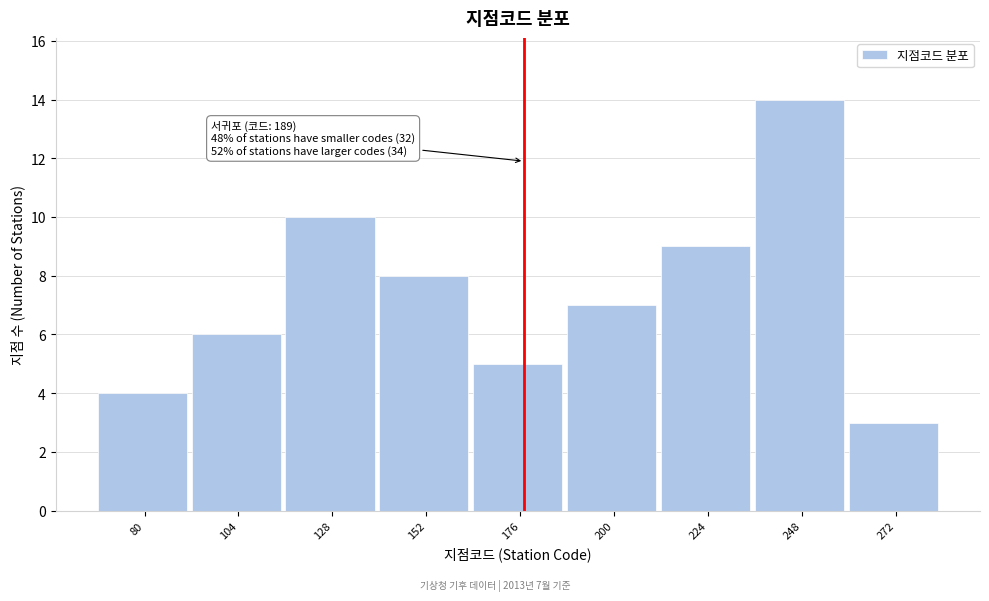

Reading right to left, what are all the values shown in this chart?

272=3	248=14	224=9	200=7	176=5	152=8	128=10	104=6	80=4